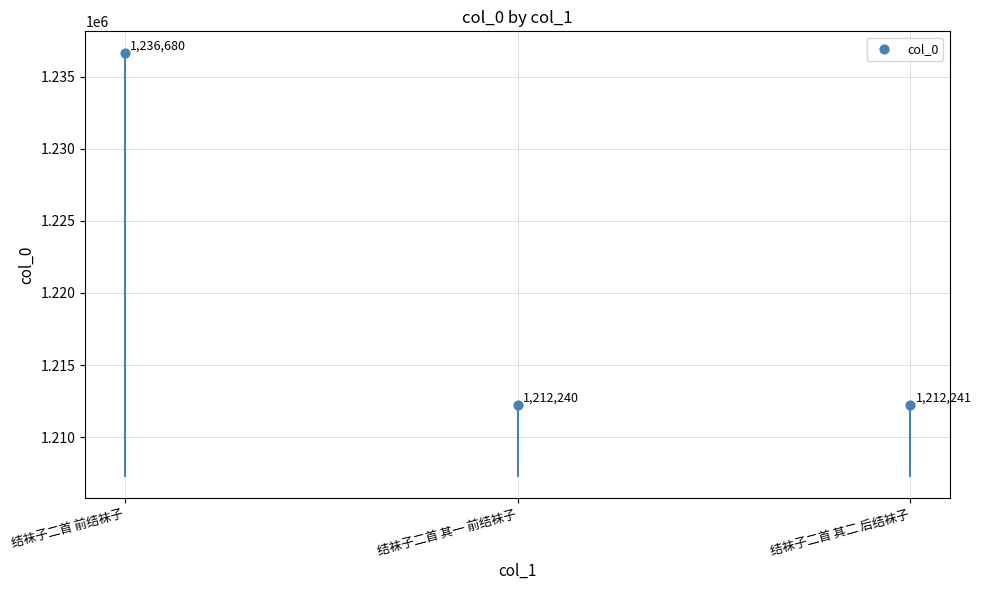

What is the ratio of the value at 结袜子二首 其二 后结袜子 to the value at 结袜子二首 前结袜子?

1.0